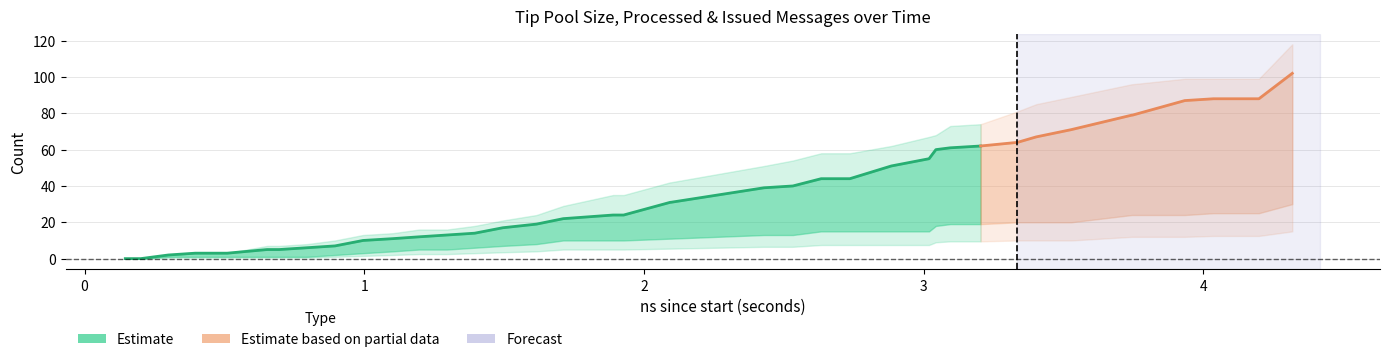

How many data points in UndefinedColor (Tip Pool Size) are above 11?

19